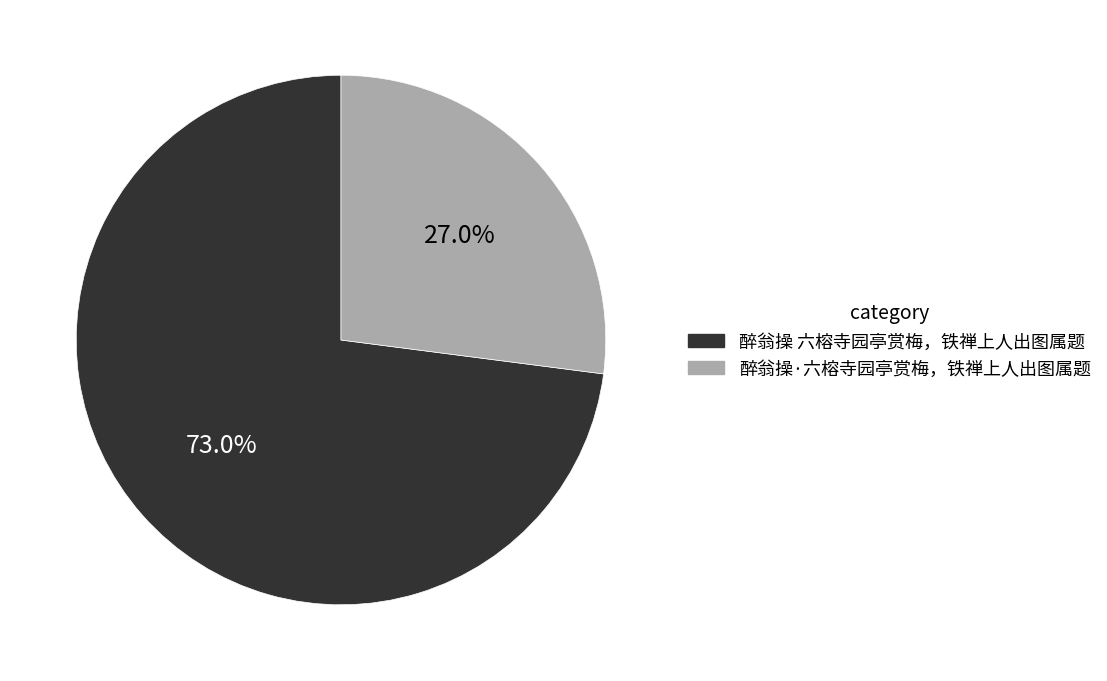

To the nearest percent, what portion does 醉翁操 六榕寺园亭赏梅，铁禅上人出图属题 represent?

73%